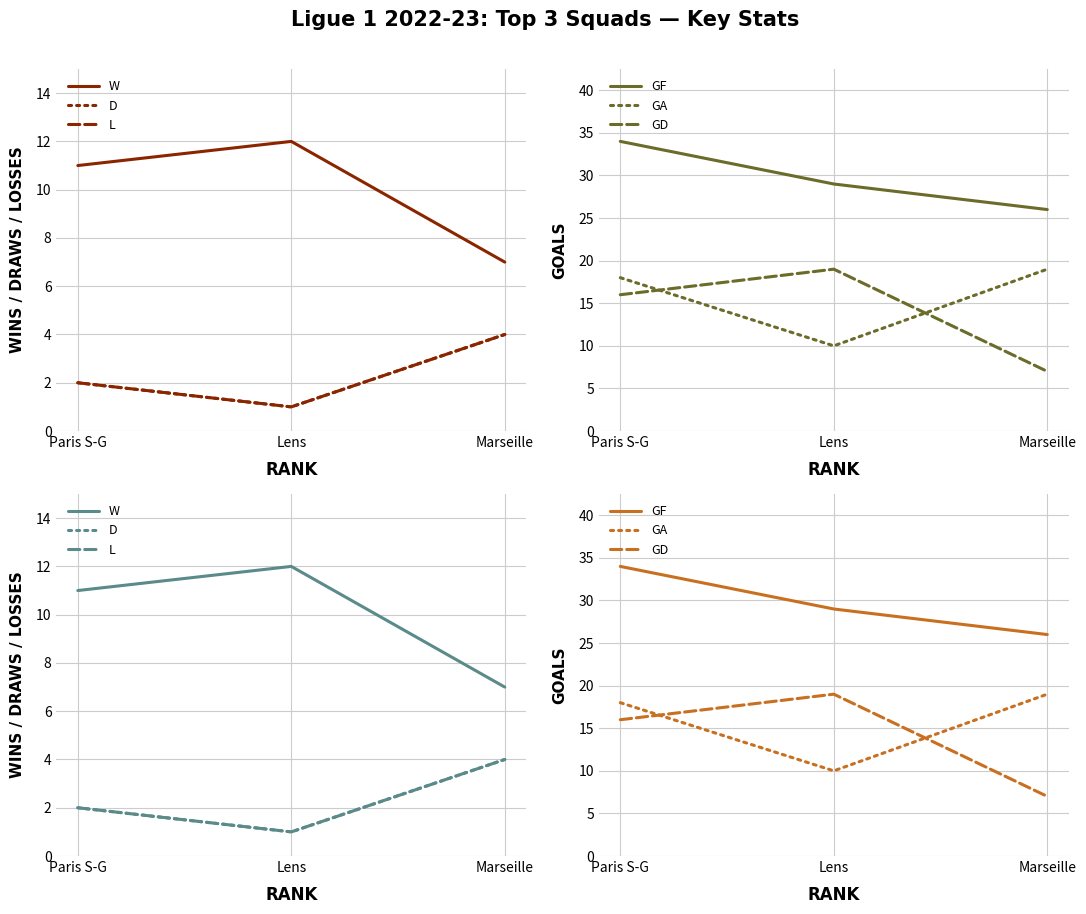

What position from the right is Marseille?

1